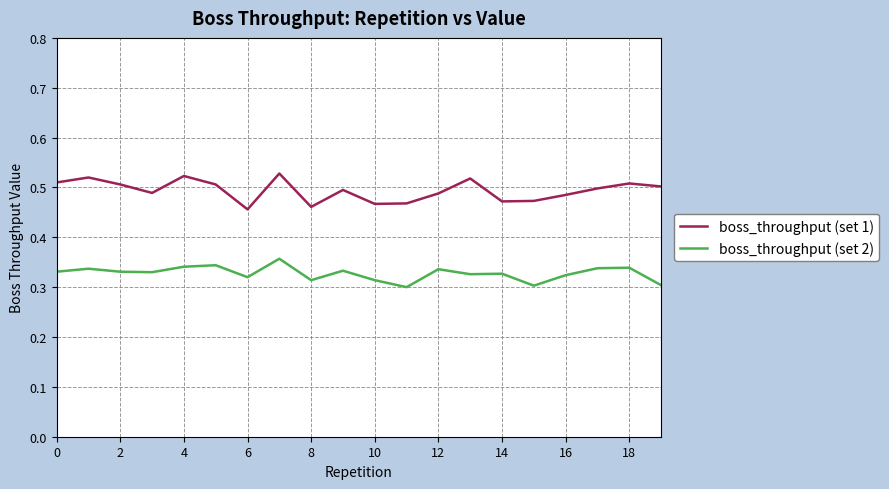

Rank the series by their average value, from lowest to highest.

boss_throughput (set 2), boss_throughput (set 1)